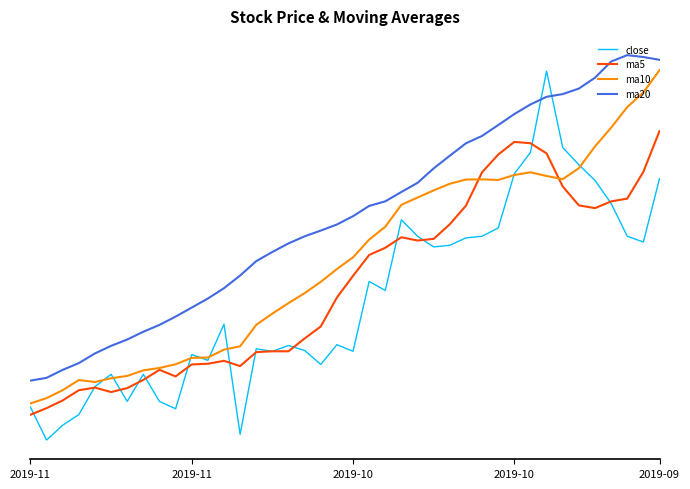

How many interior local peaks does the ma5 series have?

5